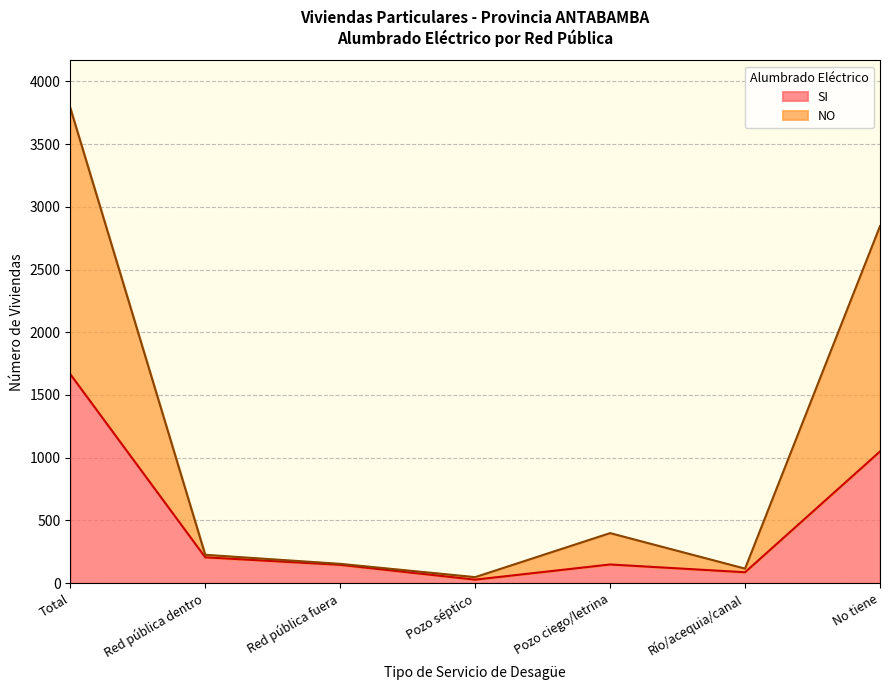

At Pozo séptico, list the series in order from largest to smallest.

NO, SI